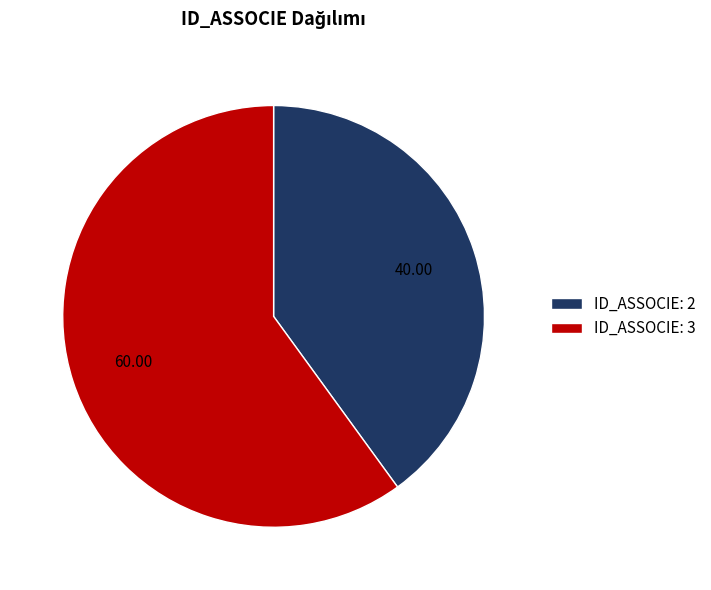

Combined, do ID_ASSOCIE: 2 and ID_ASSOCIE: 3 account for over 50%?

Yes